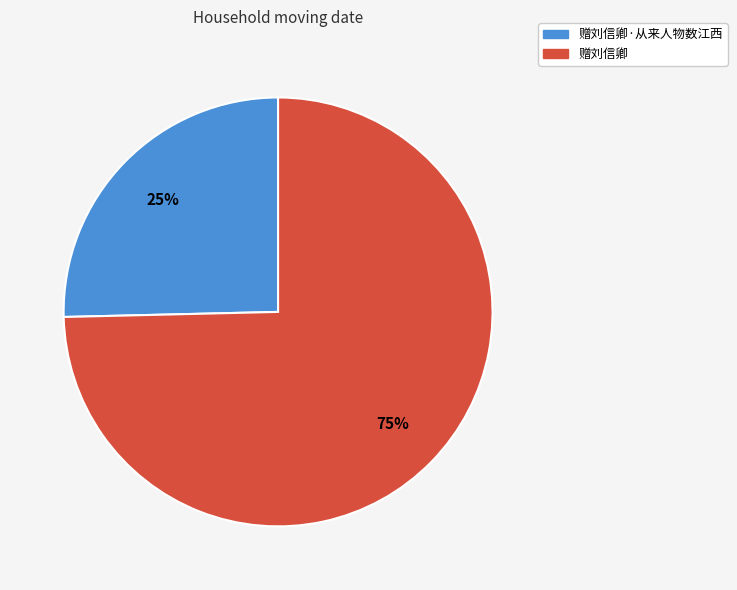

To the nearest percent, what is the average slice percentage?

50%